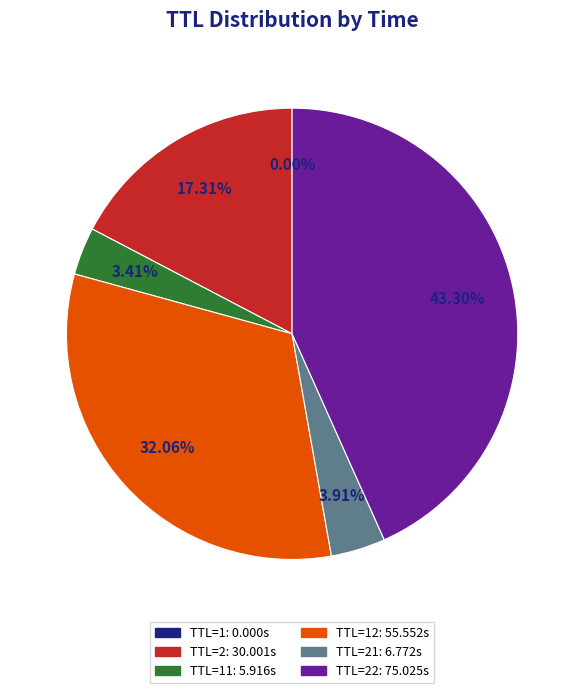

Is there a majority slice in this chart?

No